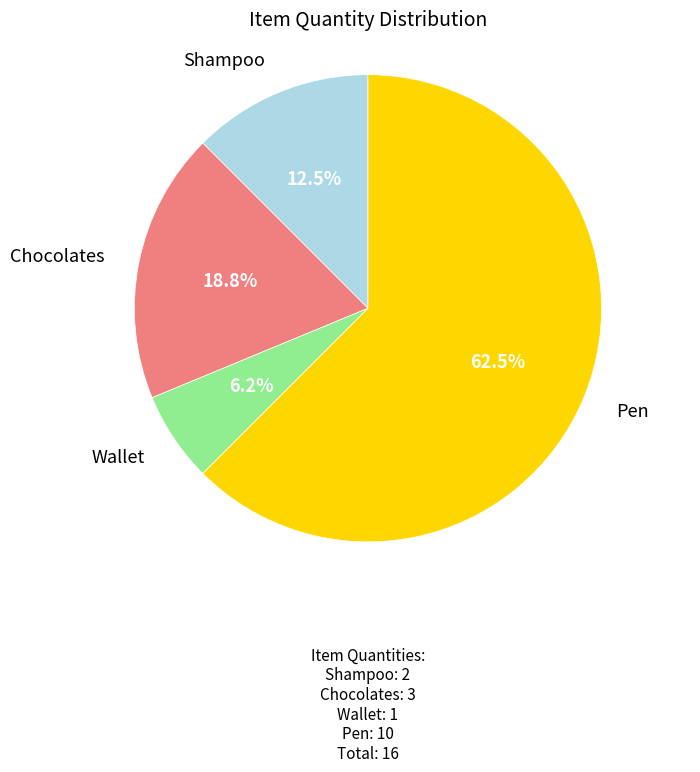

What is the largest slice in the pie chart?

Pen